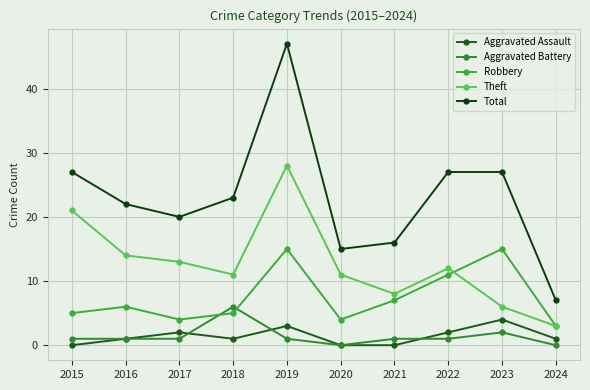

Which series has the largest range (max minus min)?

Total